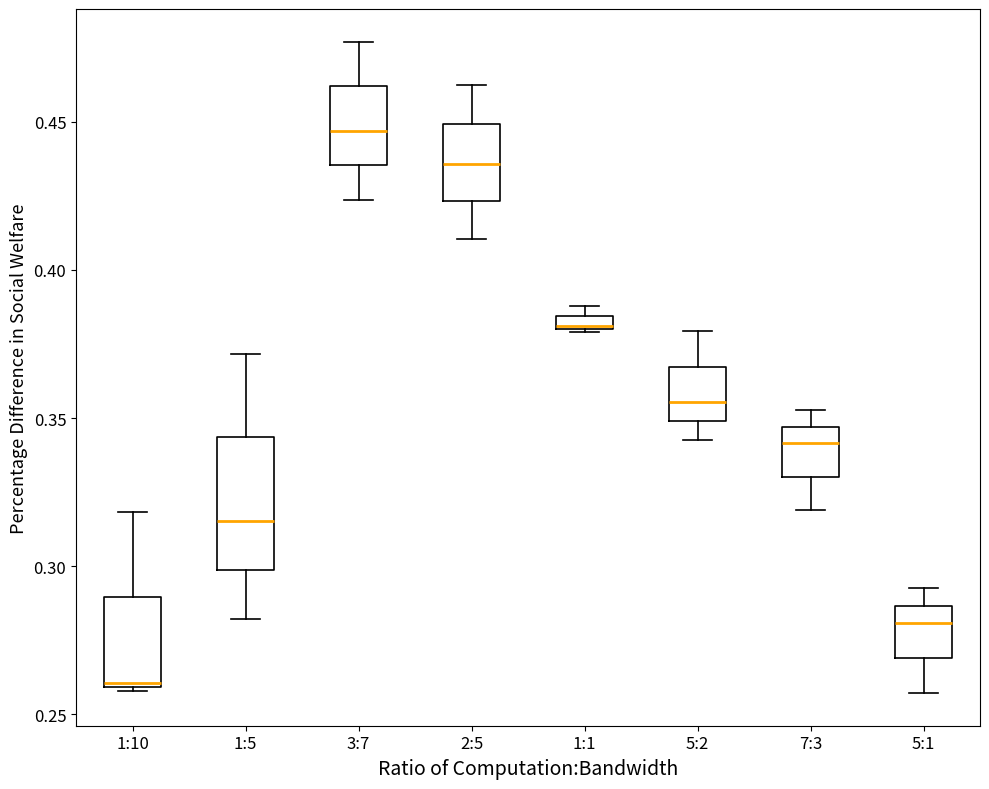

Comparing the boxes themselves (not the whiskers), which one is the tallest?

1:5